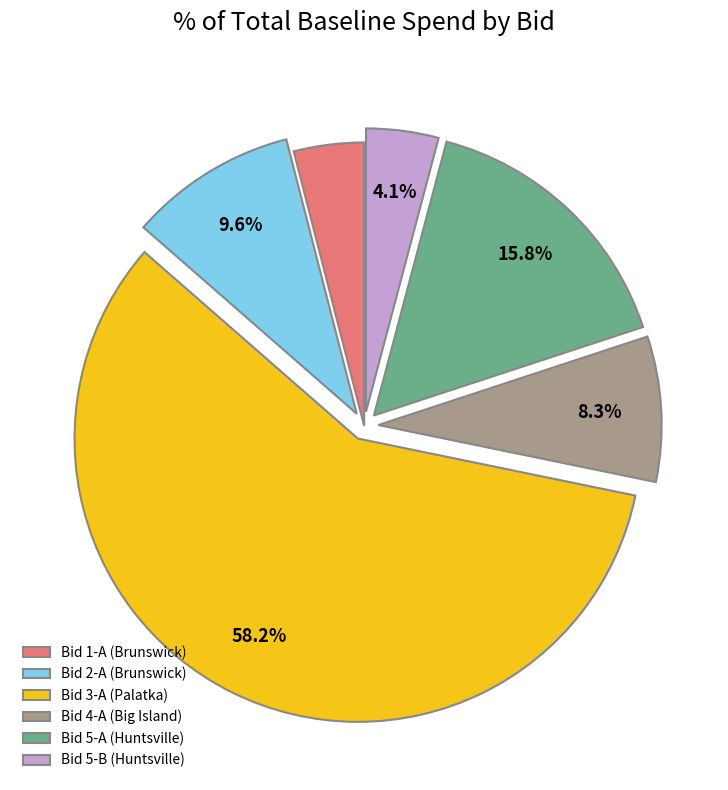

Approximately how many times larger is the value at Bid 4-A (Big Island) compared to Bid 1-A (Brunswick)?

2.1